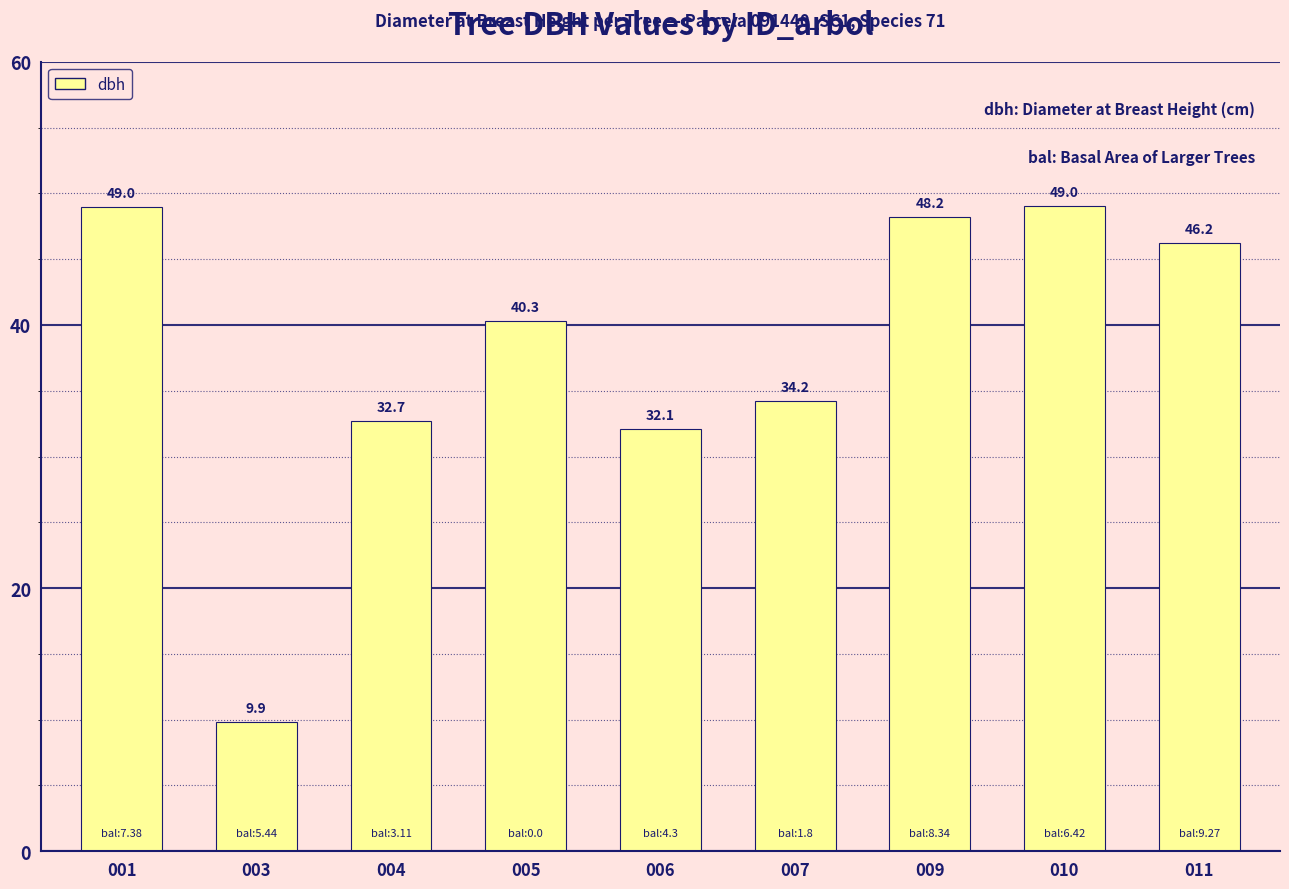

What is the sum of the values at 003 and 004?

42.6